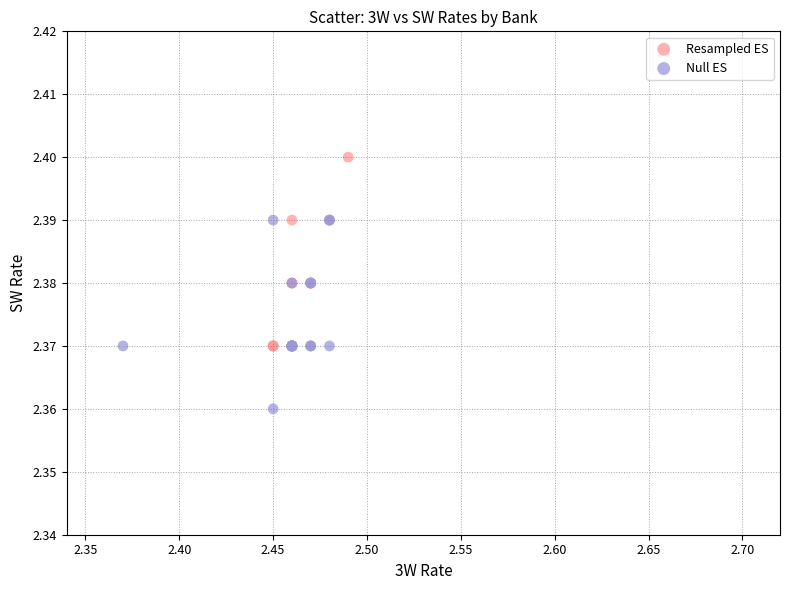

Which series contains the highest Y value?

Resampled ES